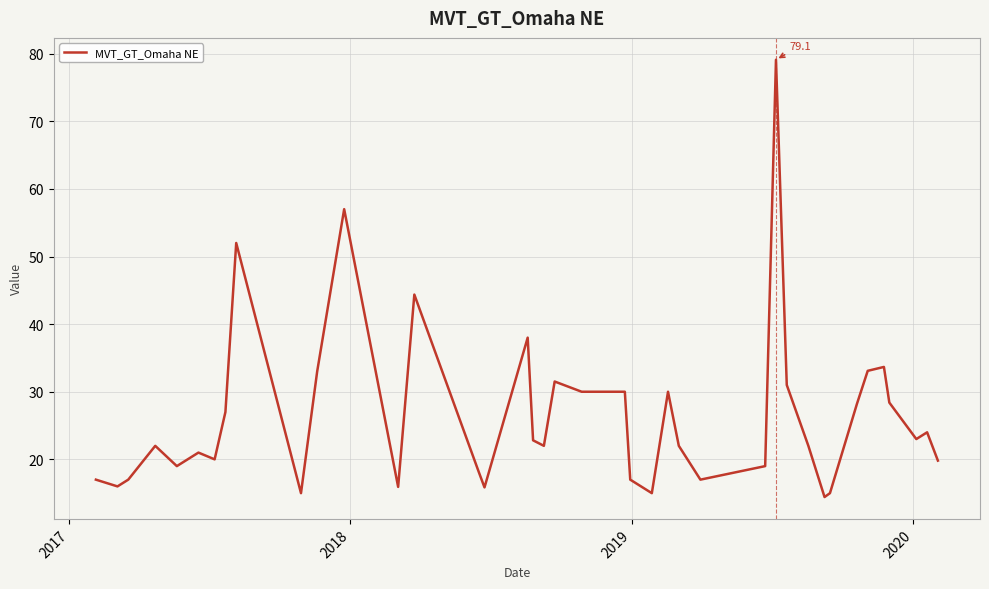

What is the smallest value displayed?

14.4